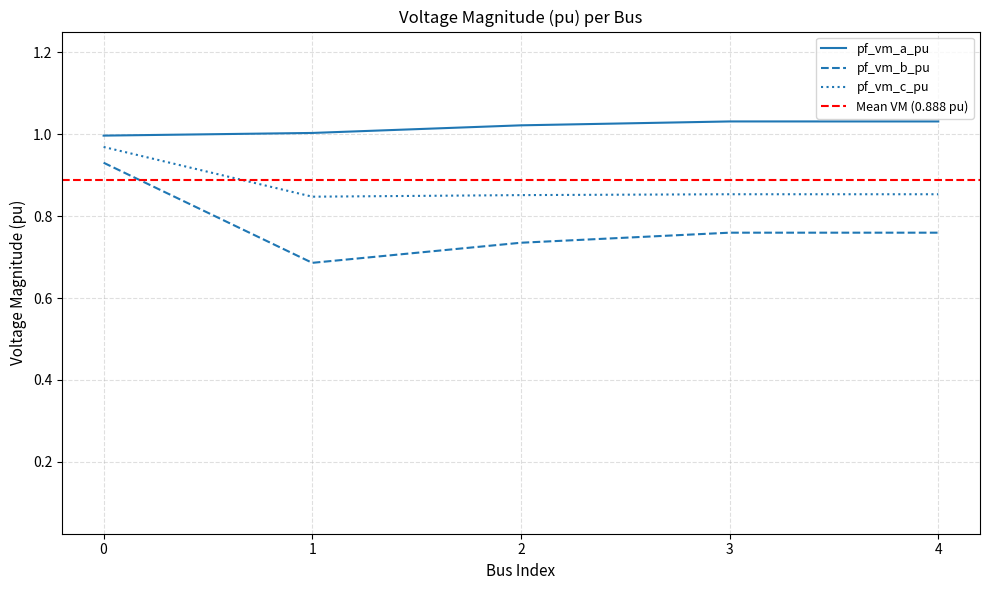

What is the difference between the maximum and minimum values in the pf_vm_c_pu series?

0.1